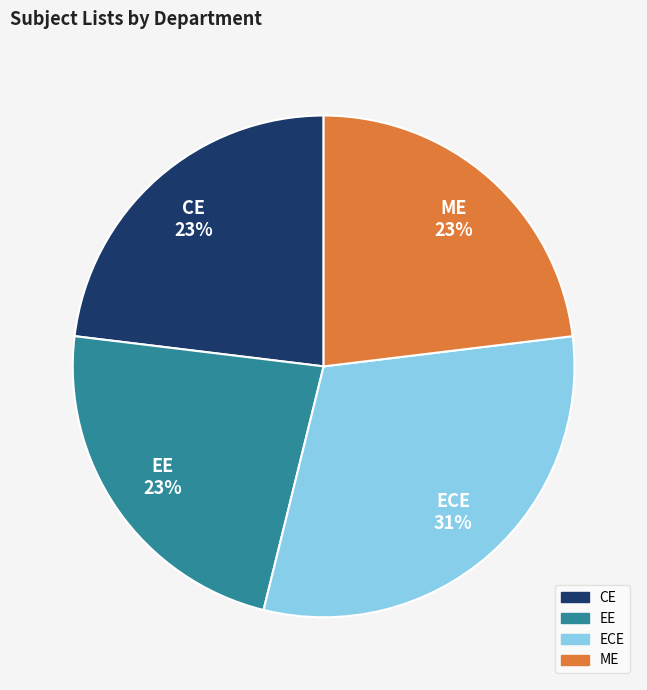

Count the number of slices in the pie.

4